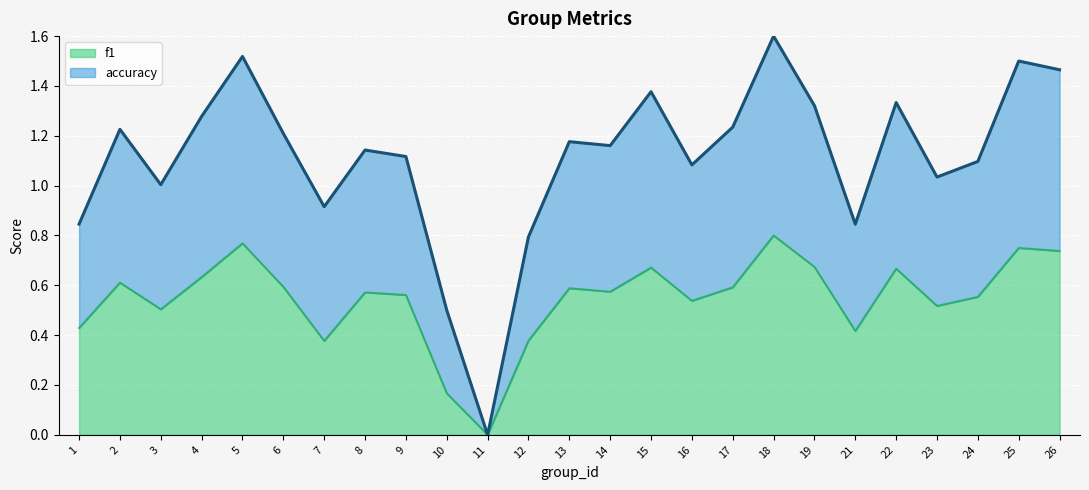

What is the value of the f1 point at the 13th from the left?

0.6